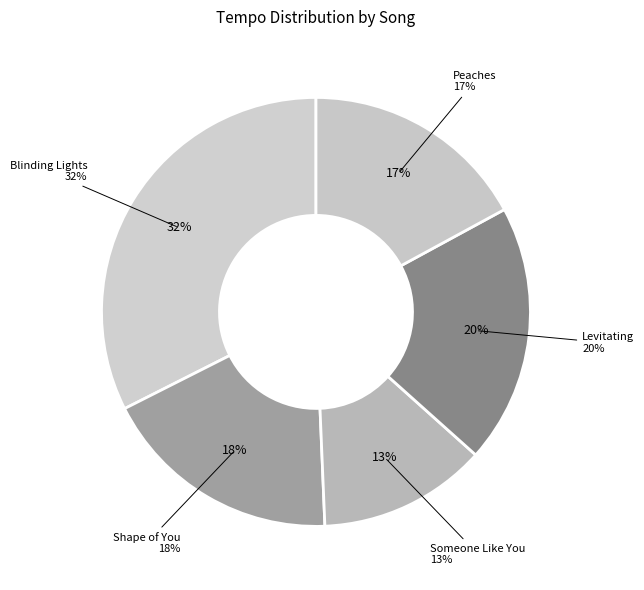

What percentage is the Blinding Lights slice, to the nearest percent?

32%